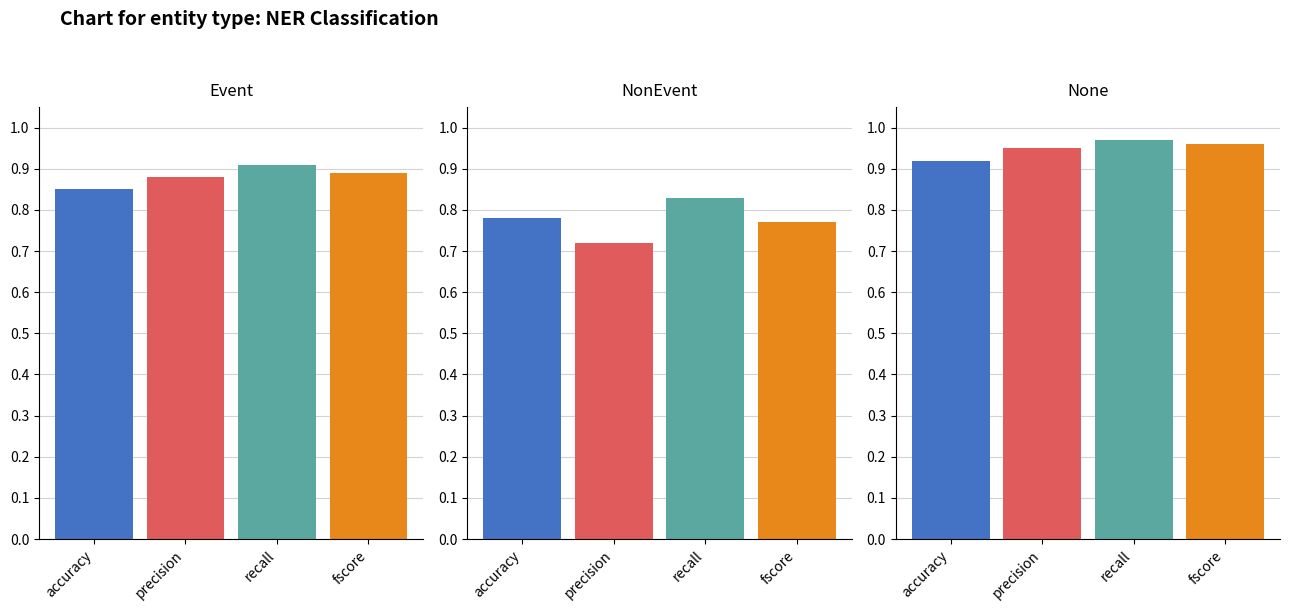

Read the precision value at 0.

0.9